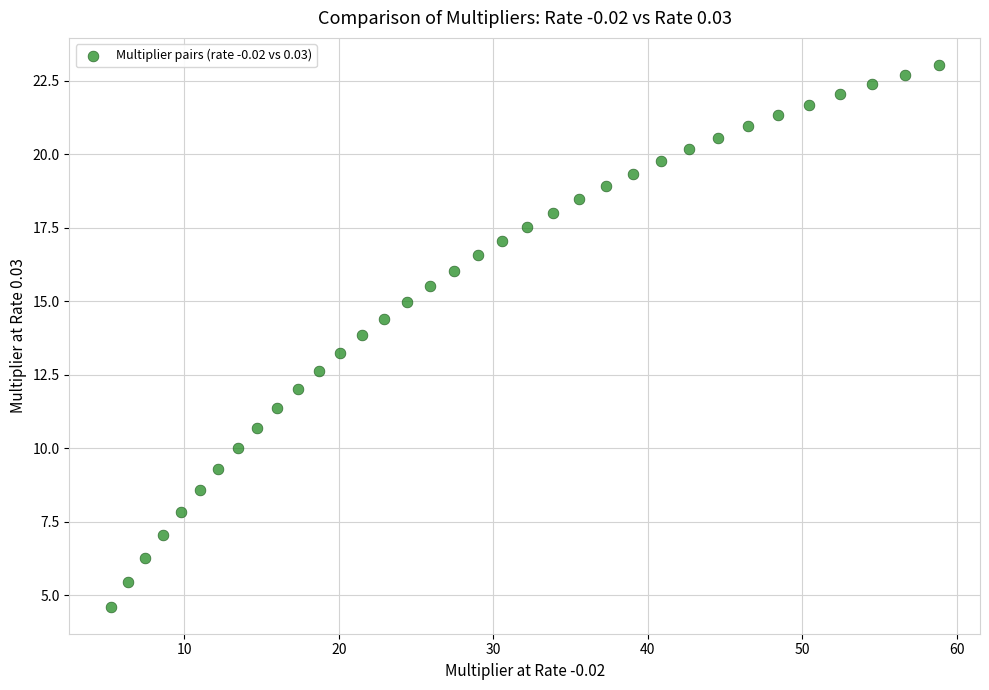

What is the range of X values (max minus min)?

53.6